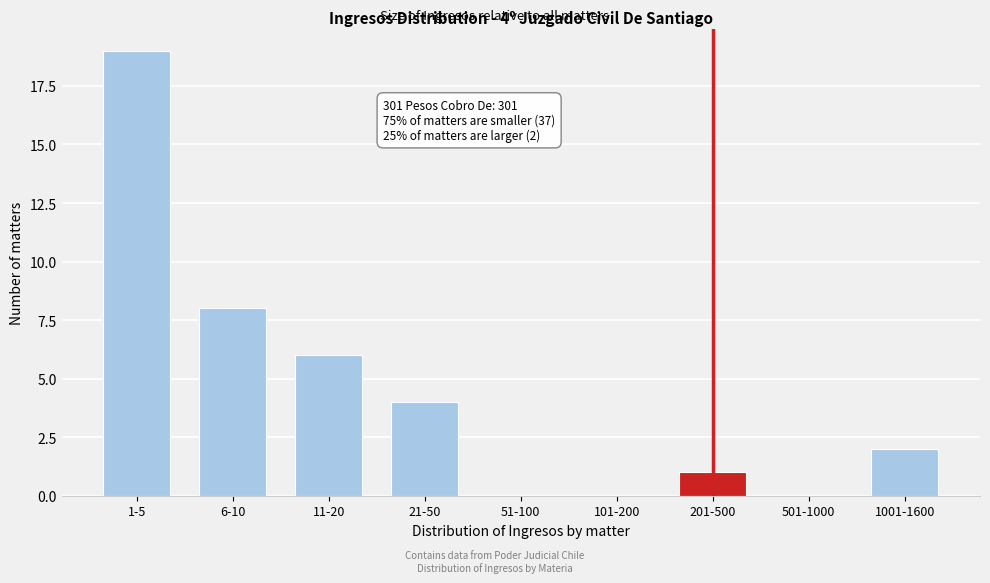

Reading right to left, list all the values displayed in this chart.

1001-1600=2	501-1000=0	201-500=1	101-200=0	51-100=0	21-50=4	11-20=6	6-10=8	1-5=19